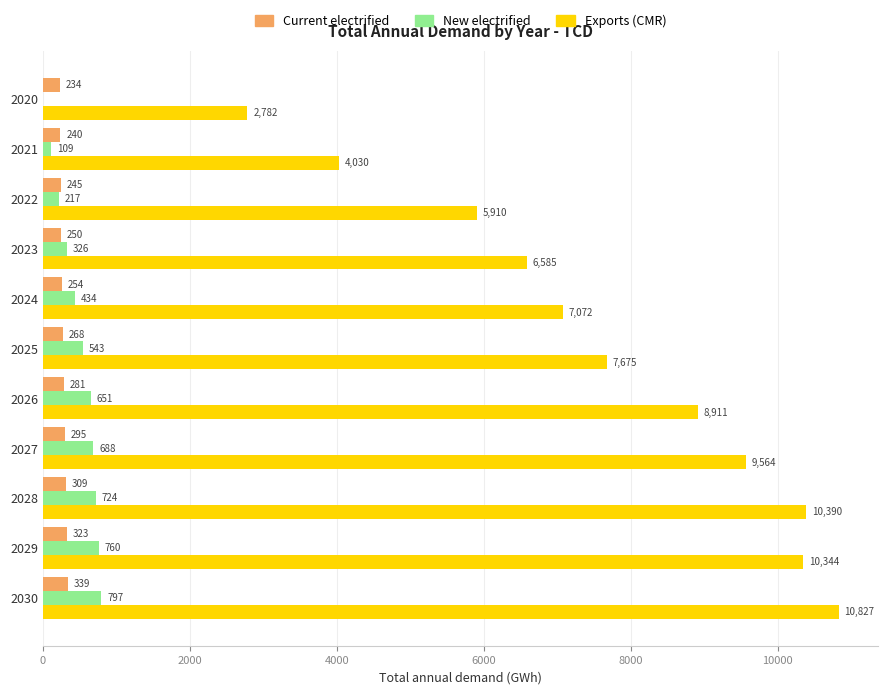

What is the greatest value displayed?

10826.6